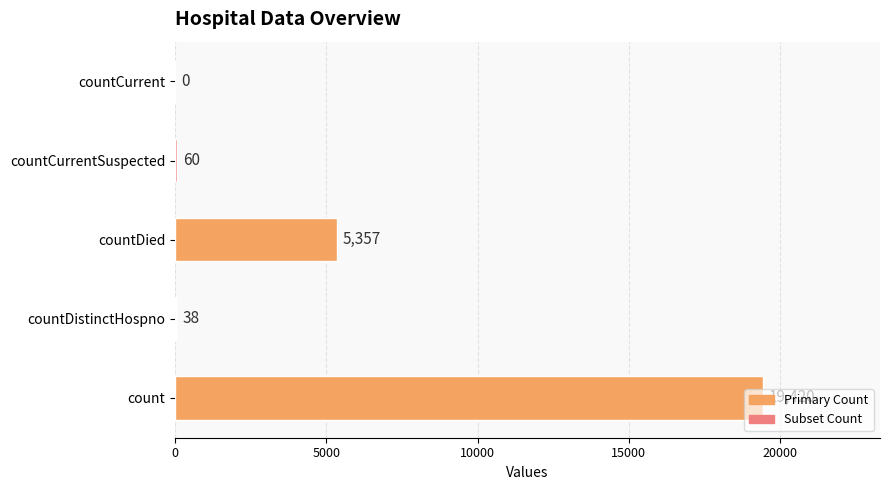

Are the bars horizontal?

Yes